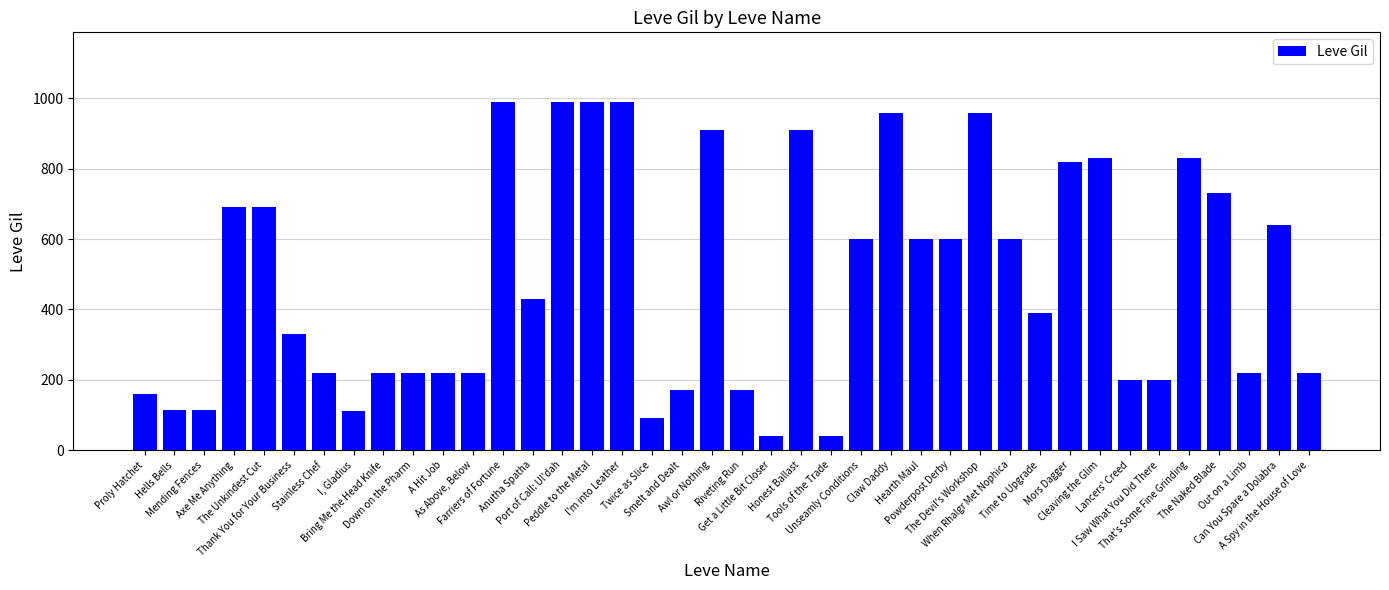

What is the average value?

486